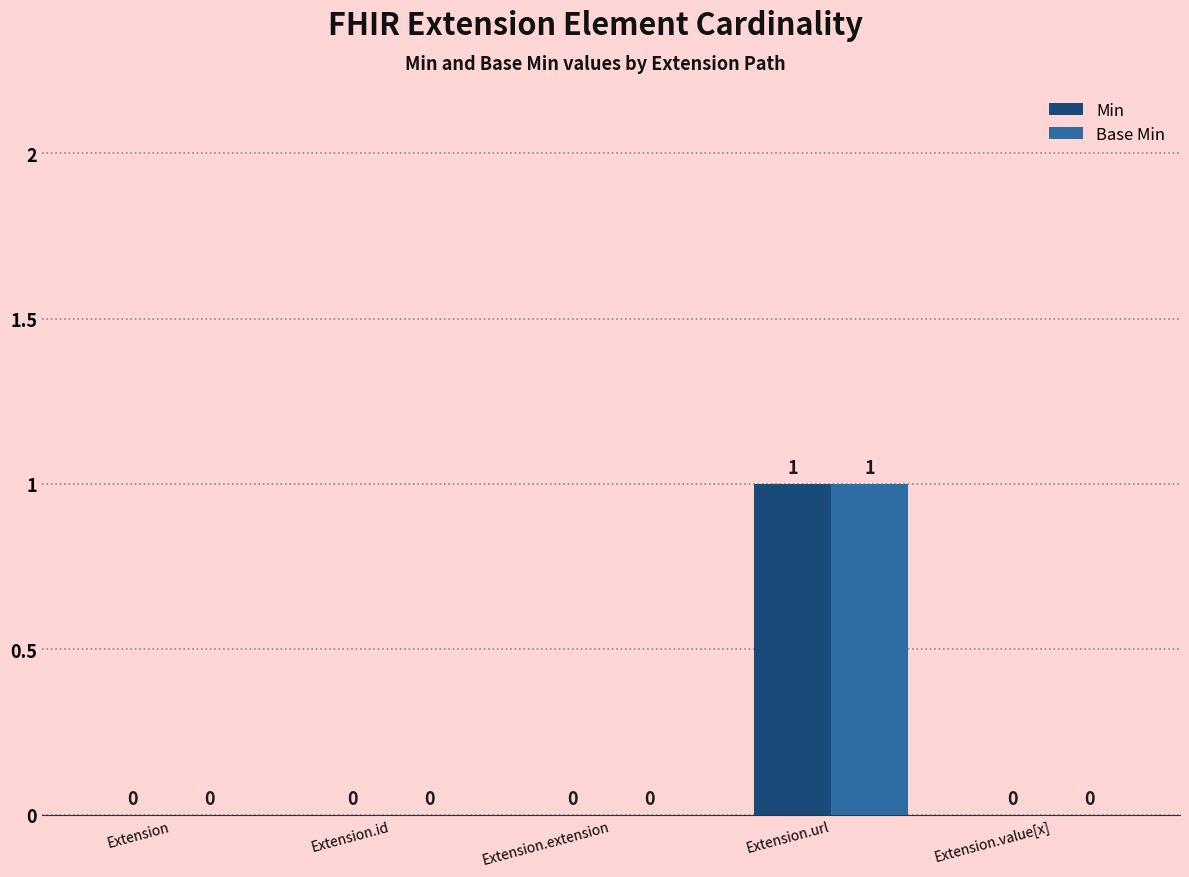

At which category does the chart reach its peak across all series?

Extension.url